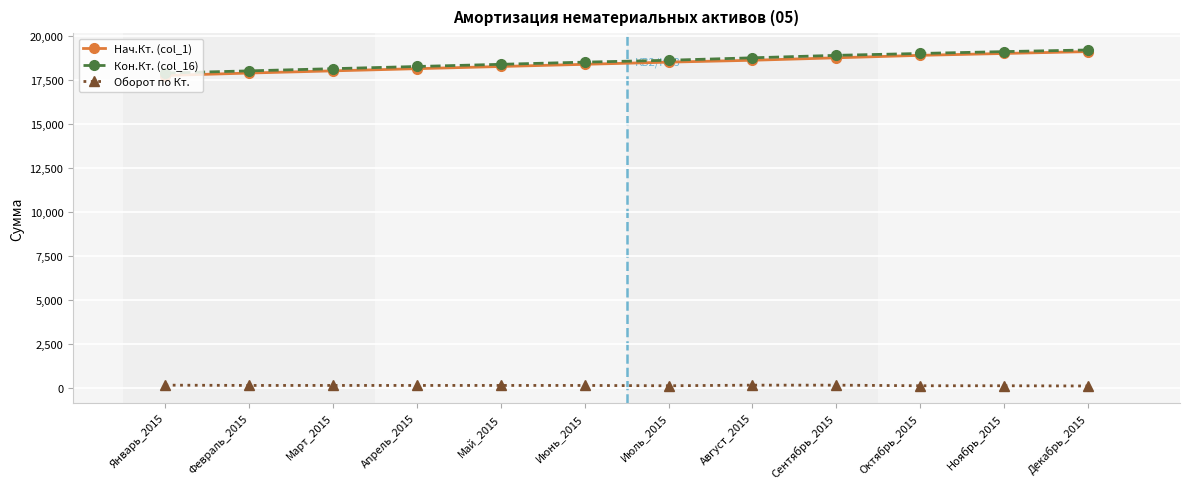

What is the label of the 9th point from the left?

Сентябрь_2015